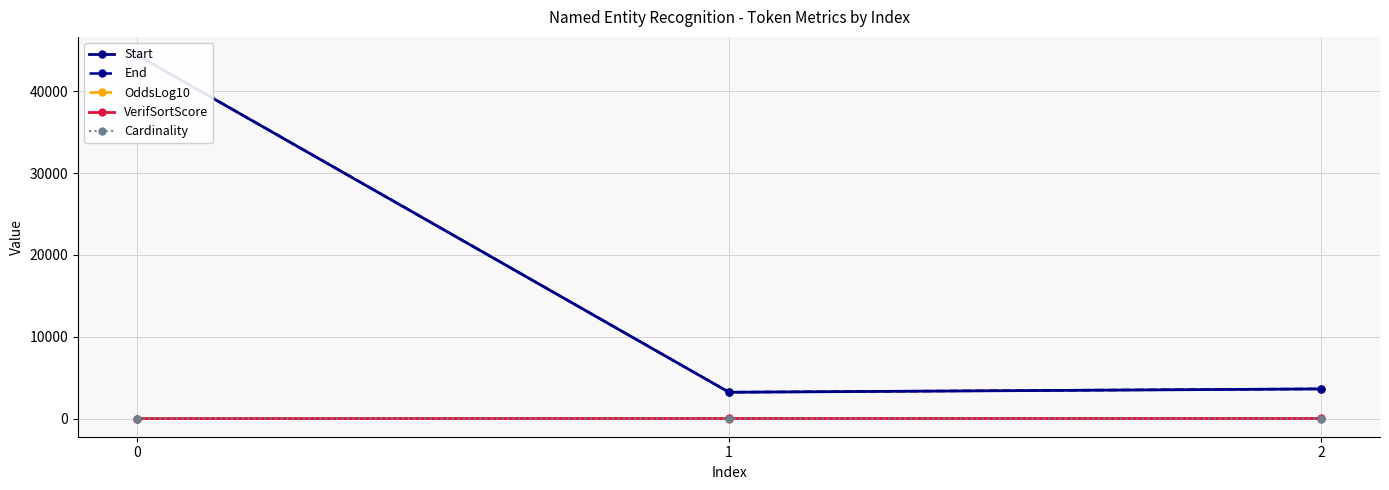

Reading right to left, what are all the values shown in this chart?

Start: 2=3619.0	1=3214.0	0=44410.0
End: 2=3628.0	1=3219.0	0=44423.0
OddsLog10: 2=2.4	1=4.0	0=0.7
VerifSortScore: 2=9.0	1=9.0	0=0.0
Cardinality: 2=2.0	1=1.0	0=2.0